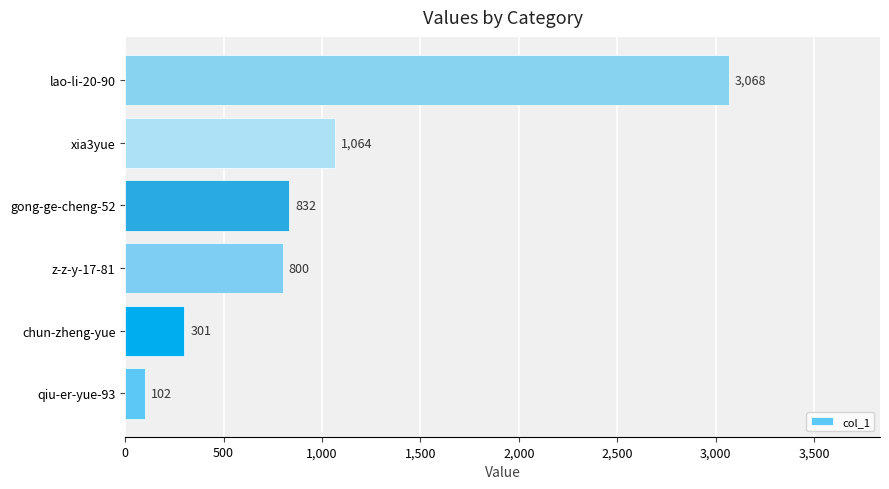

Approximately how many times larger is the value at lao-li-20-90 compared to z-z-y-17-81?

3.8